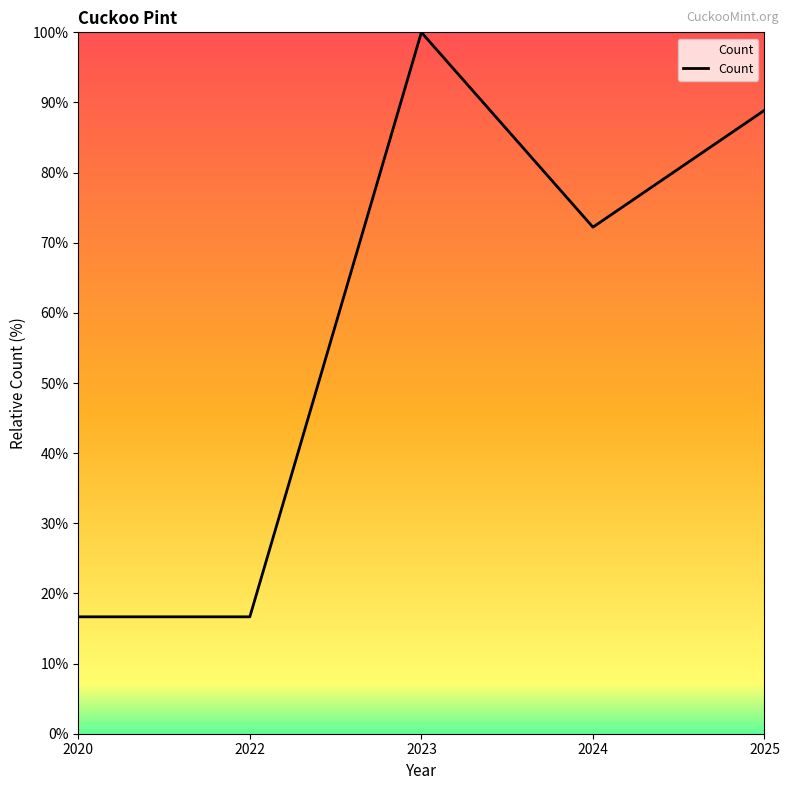

What is the difference between the maximum and second lowest values?

83.3